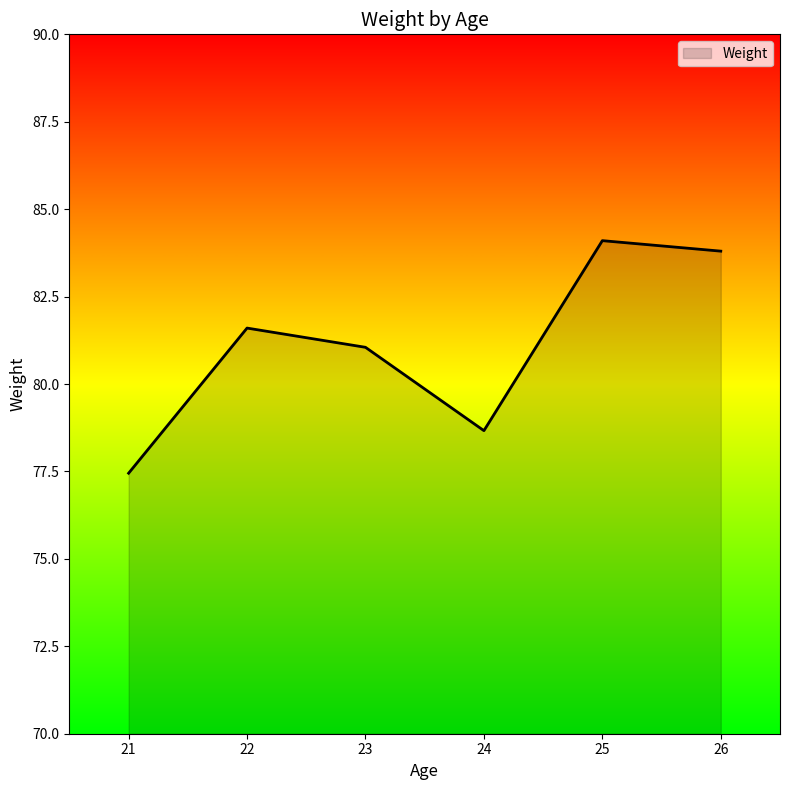

Does the chart display data point markers on the line(s)?

No